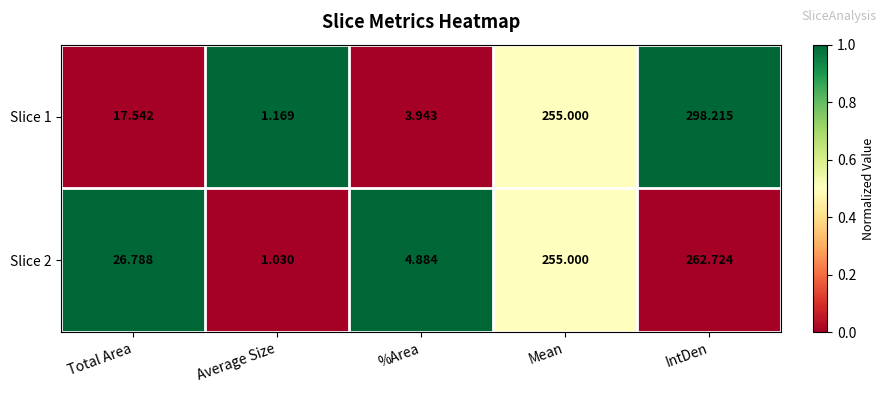

List the labels in order of Slice 1 value, smallest first.

Average Size, %Area, Total Area, Mean, IntDen